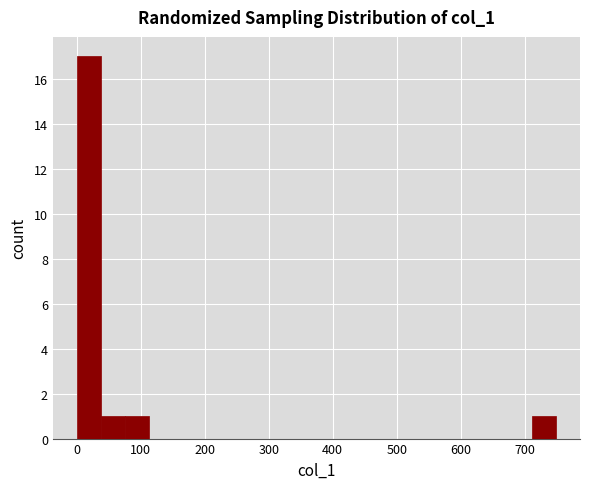

Around what value on the x-axis is the tallest bar? Give the approximate position of its centre, as read against the axis.

20